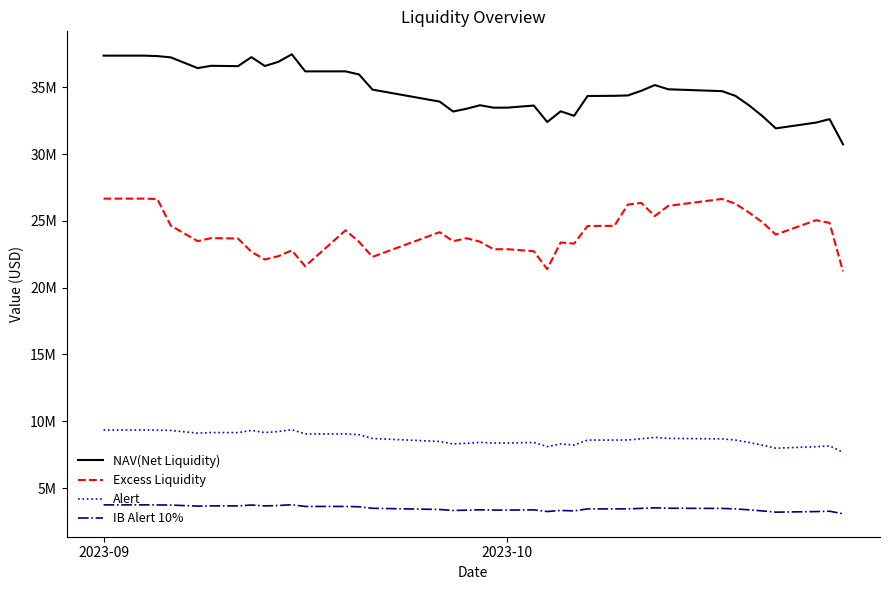

What are all the series names shown in the legend?

NAV(Net Liquidity), Excess Liquidity, Alert, IB Alert 10%